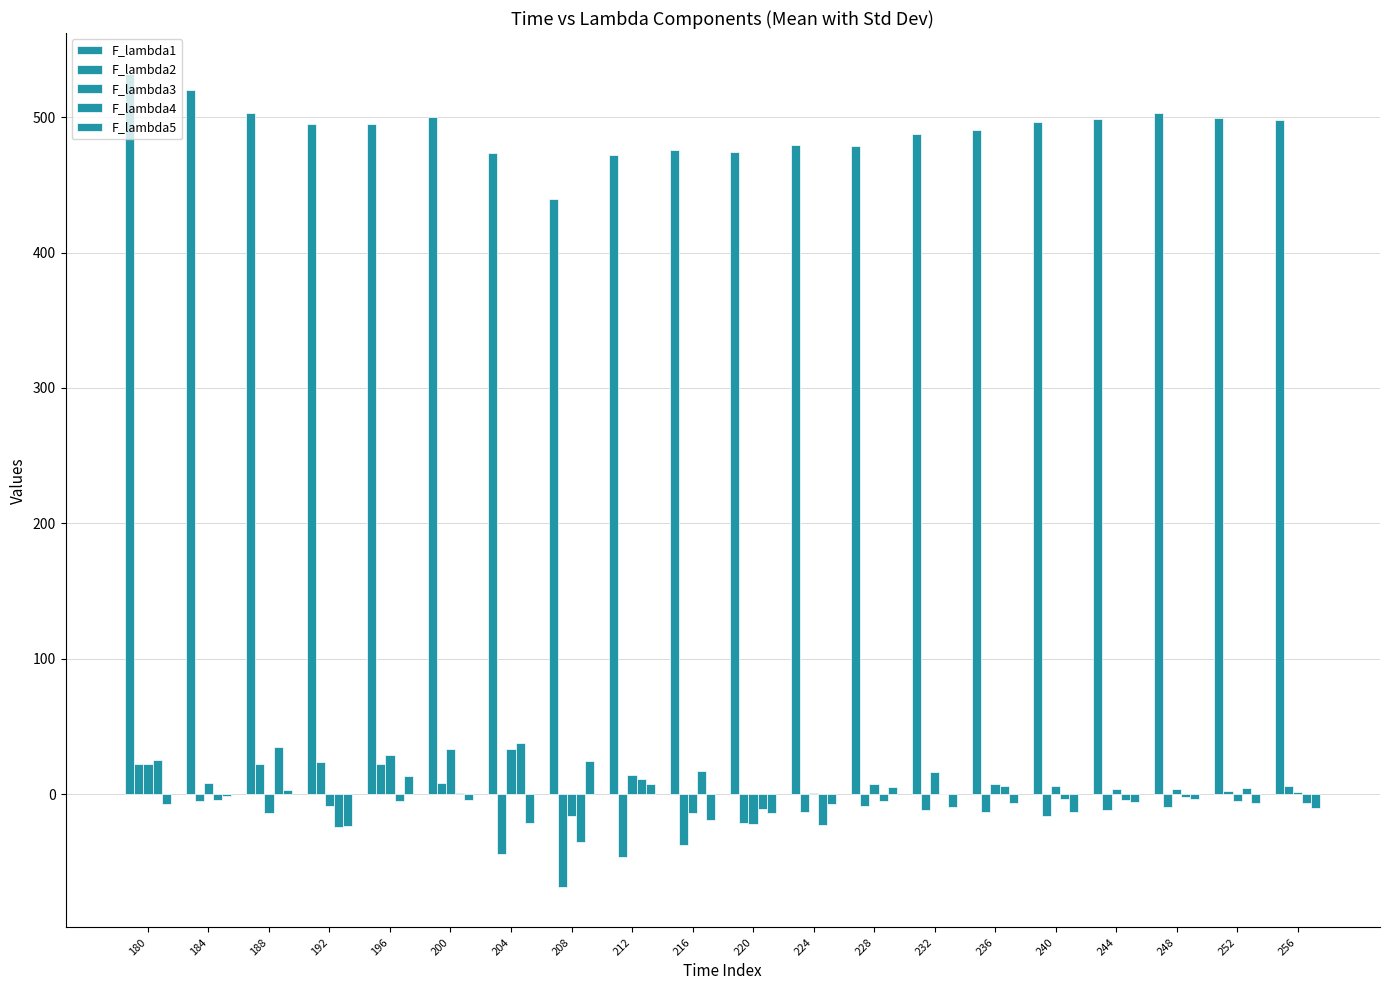

Reading right to left, list all the values displayed in this chart.

F_lambda1: 256=497.9	252=499.7	248=502.9	244=498.6	240=496.1	236=490.2	232=487.6	228=478.6	224=479.3	220=474.2	216=475.6	212=472.1	208=439.8	204=473.4	200=499.7	196=494.8	192=495.1	188=503.3	184=520.1	180=532.0
F_lambda2: 256=6.3	252=2.4	248=-9.5	244=-11.6	240=-16.2	236=-12.7	232=-11.4	228=-8.3	224=-12.7	220=-21.3	216=-37.5	212=-46.4	208=-68.2	204=-43.7	200=8.7	196=22.6	192=23.6	188=22.4	184=-5.1	180=22.3
F_lambda3: 256=1.4	252=-4.6	248=3.9	244=3.7	240=6.2	236=7.4	232=16.5	228=7.3	224=1.3	220=-22.1	216=-13.8	212=14.5	208=-15.8	204=33.2	200=33.3	196=28.7	192=-9.0	188=-14.1	184=8.7	180=22.1
F_lambda4: 256=-6.4	252=4.6	248=-1.7	244=-4.0	240=-3.3	236=6.5	232=0.2	228=-5.1	224=-22.6	220=-10.6	216=17.0	212=11.7	208=-35.1	204=38.2	200=0.8	196=-5.3	192=-24.4	188=35.2	184=-4.2	180=25.4
F_lambda5: 256=-9.8	252=-6.1	248=-3.8	244=-5.5	240=-12.9	236=-6.6	232=-9.6	228=5.2	224=-6.9	220=-14.1	216=-19.1	212=7.3	208=24.8	204=-20.9	200=-4.4	196=13.8	192=-23.1	188=3.4	184=-1.2	180=-7.4